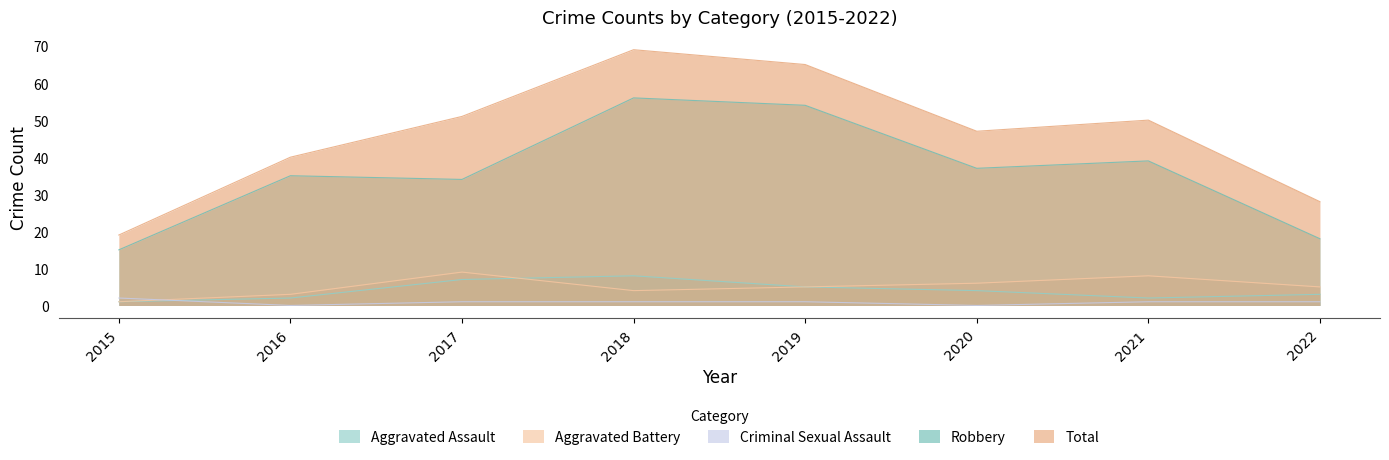

At which category is the sum across all series the highest?

2018